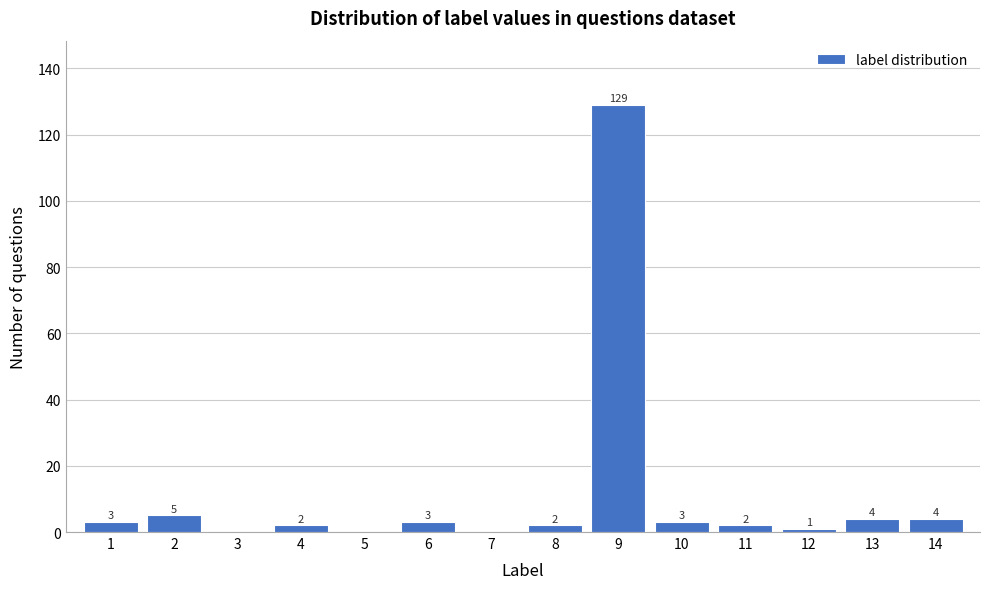

Reading left to right, what are all the values shown in this chart?

1=3	2=5	3=0	4=2	5=0	6=3	7=0	8=2	9=129	10=3	11=2	12=1	13=4	14=4